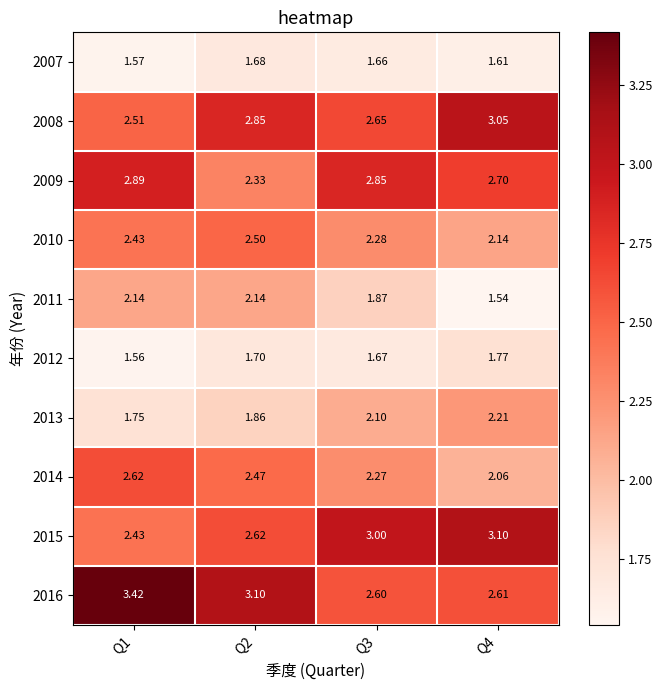

Count the number of categories in the chart.

4